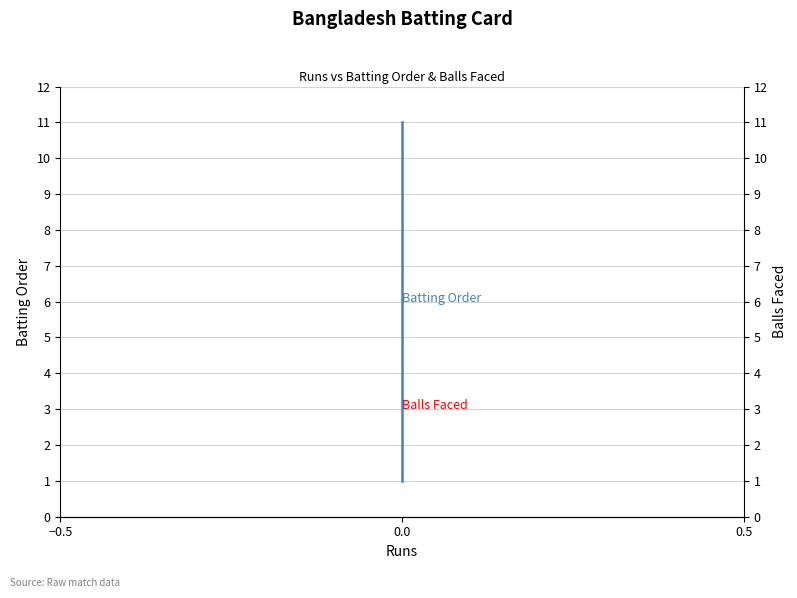

The value of Batting Order at 0.0 is 1. True or false?

False